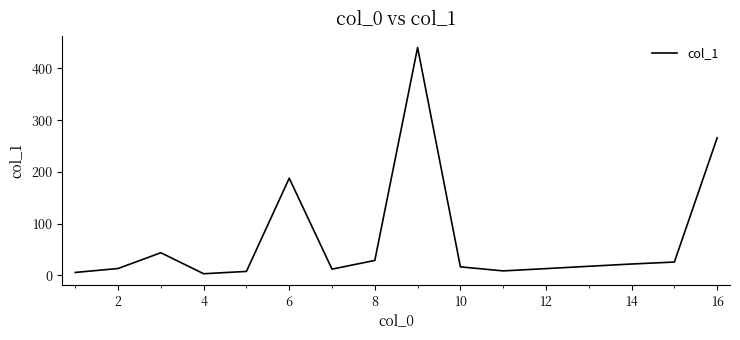

Does the chart display data point markers on the line(s)?

No